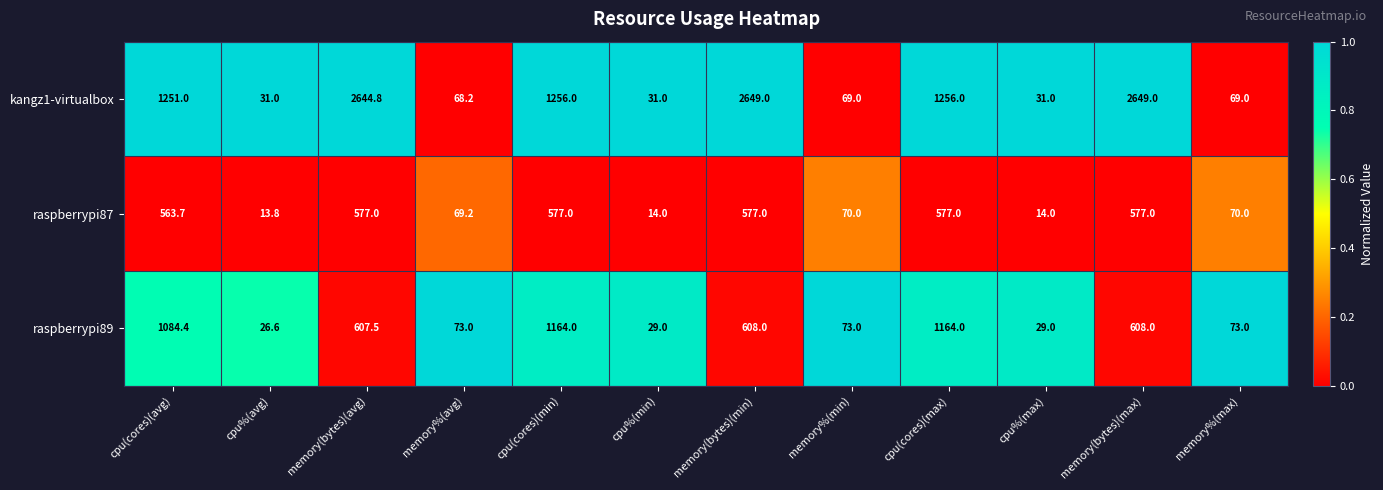

What is the average value of the raspberrypi89 series?

461.6